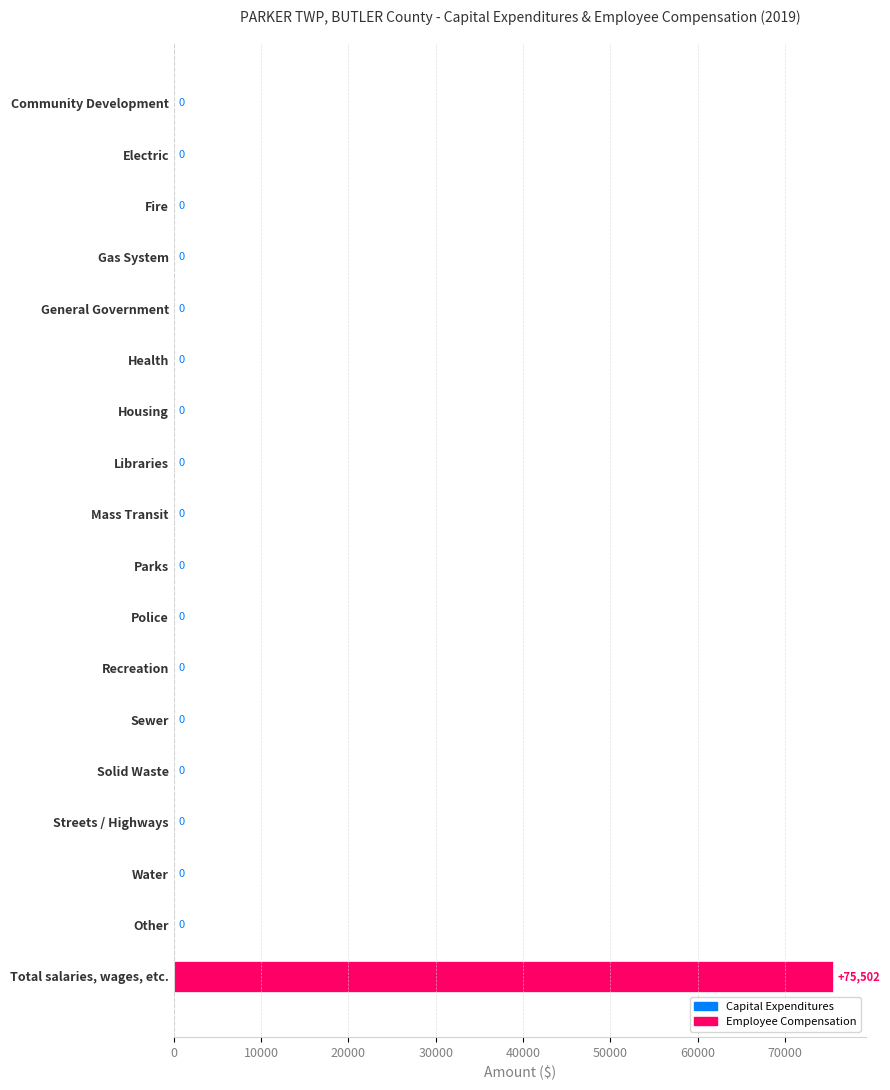

Reading top to bottom, what are all the values shown in this chart?

Community Development=0	Electric=0	Fire=0	Gas System=0	General Government=0	Health=0	Housing=0	Libraries=0	Mass Transit=0	Parks=0	Police=0	Recreation=0	Sewer=0	Solid Waste=0	Streets / Highways=0	Water=0	Other=0	Total salaries, wages, etc.=75502